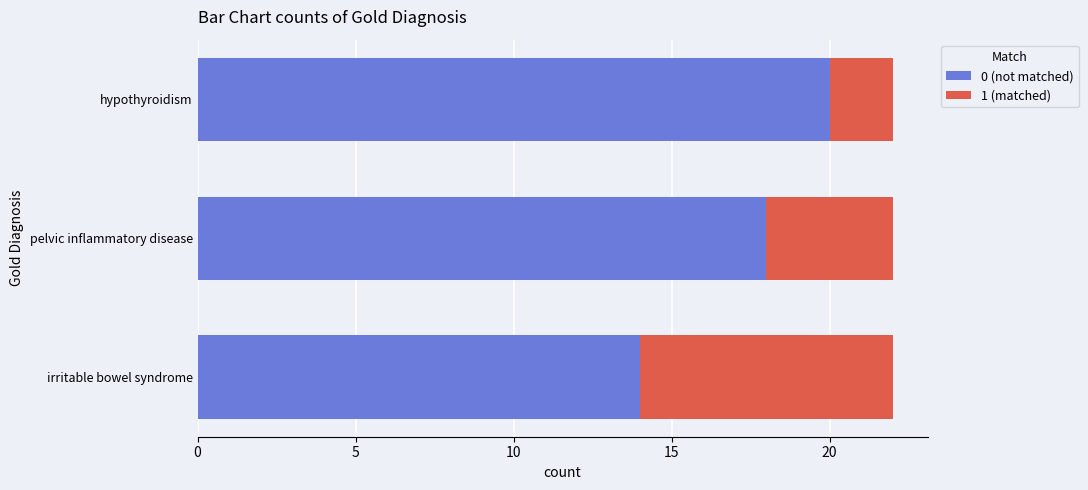

What is the highest value of the 0 (not matched) series?

20